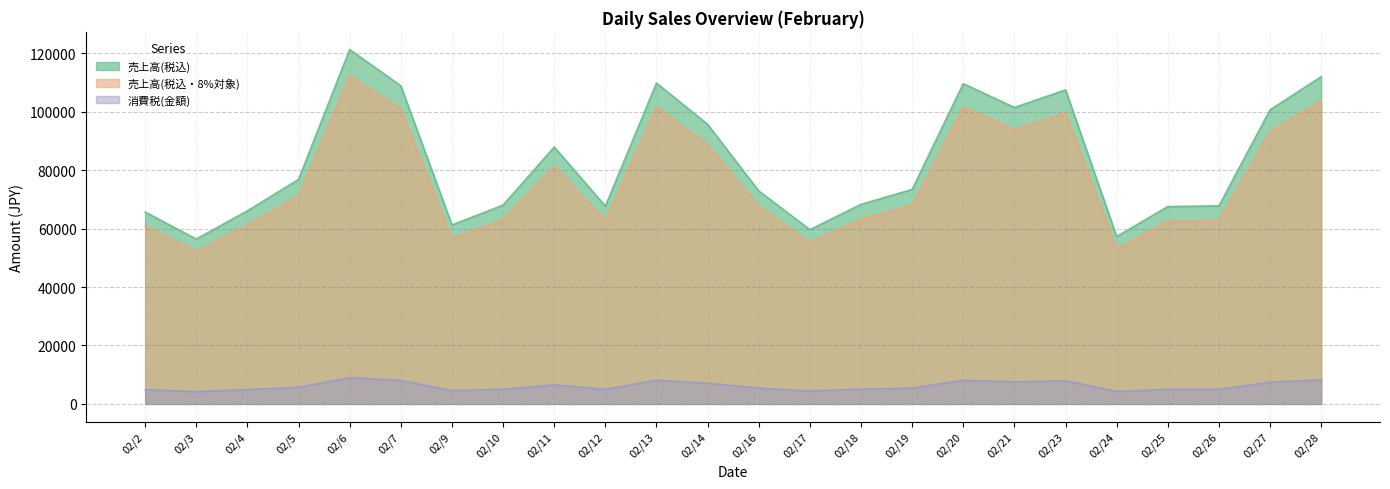

What is the value of the 売上高(税込・8%対象) point at the 6th from the left?

100869